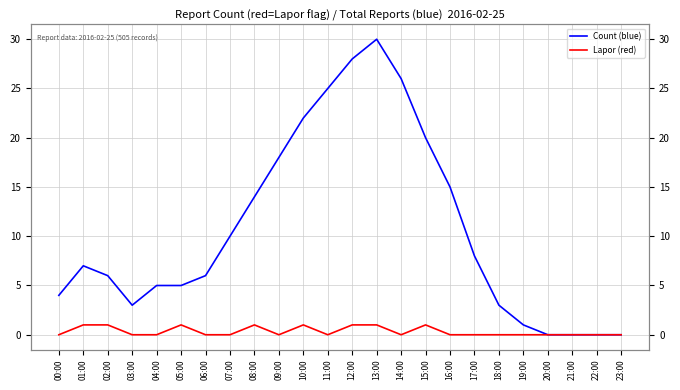

What is the label of the 24th point from the right?

00:00